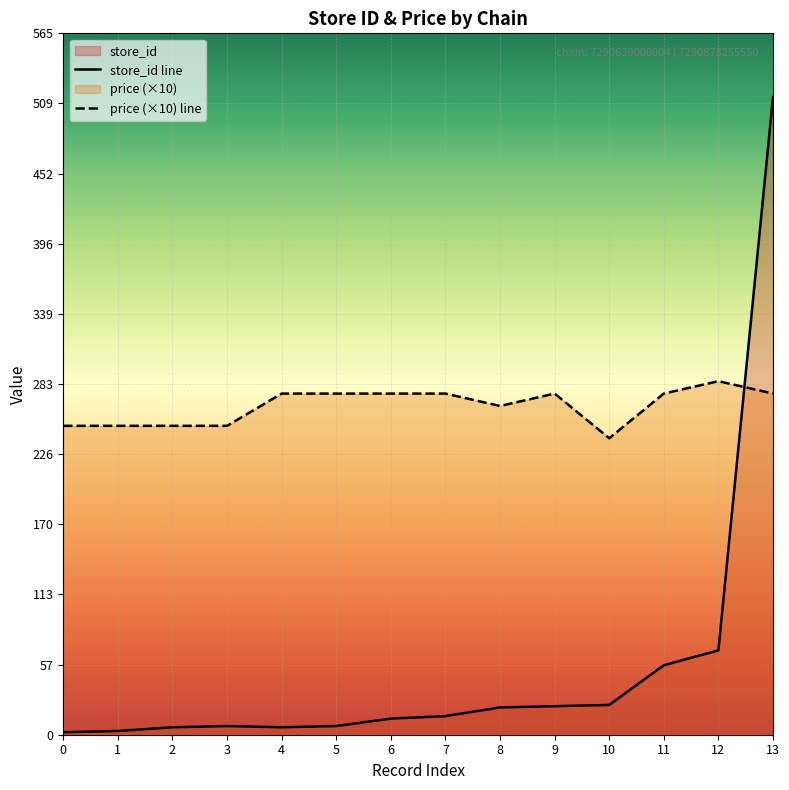

Rank the series by their average value, from highest to lowest.

price (×10) line, store_id line